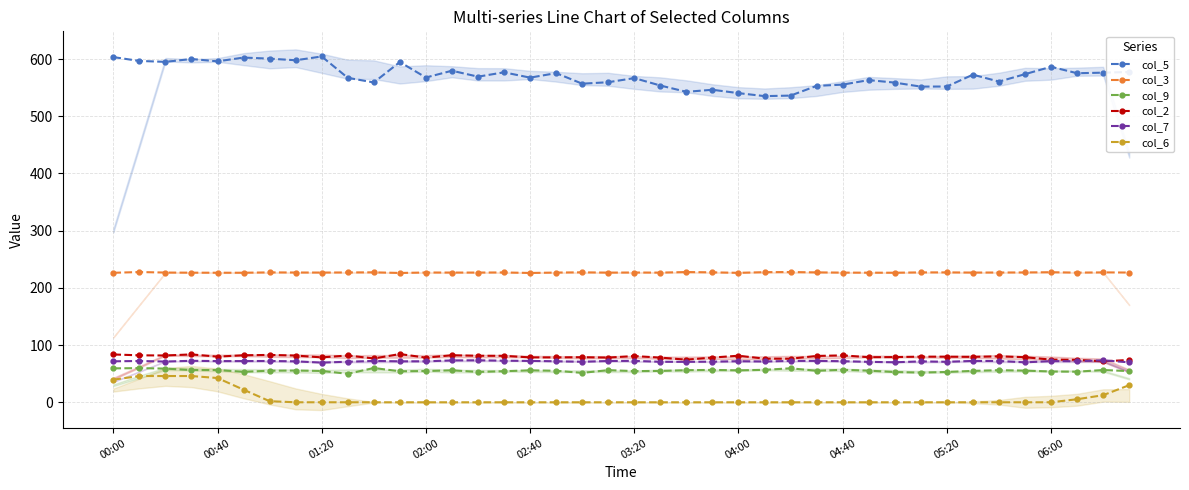

The col_5 series shows 869.3 at 02:40. True or false?

False